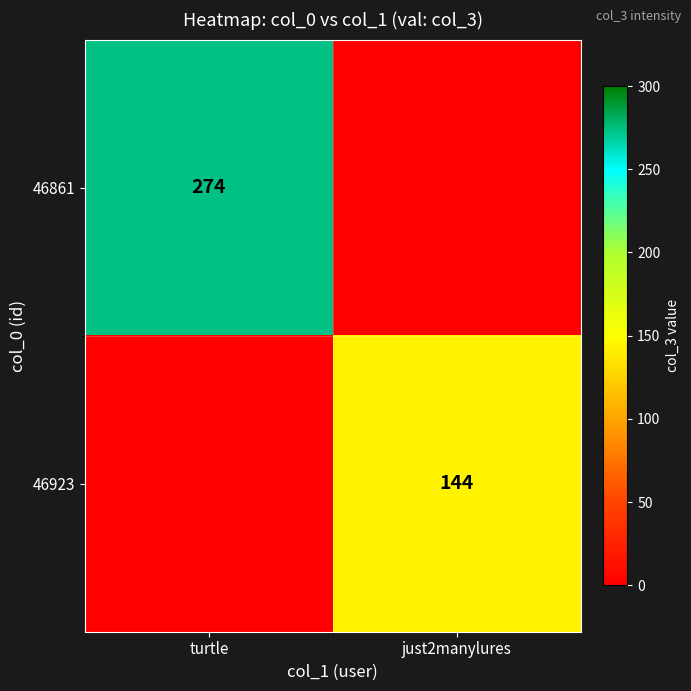

The 46861 series shows 274 at turtle. True or false?

True